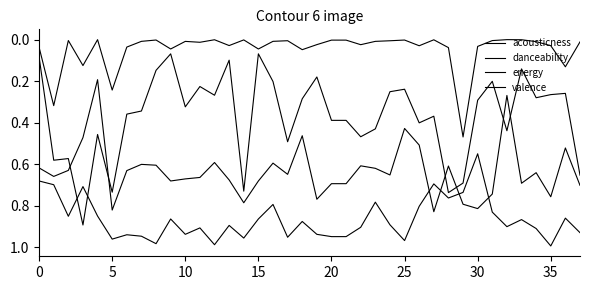

How many lines are shown in the chart?

4